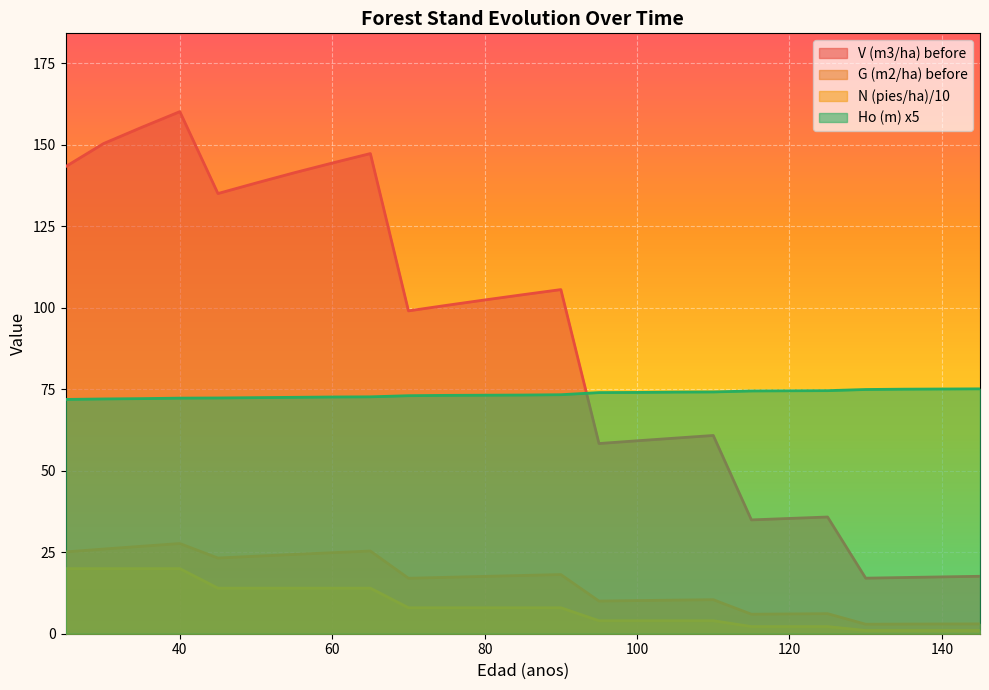

Where is the first local minimum for G (m2/ha) before?

45